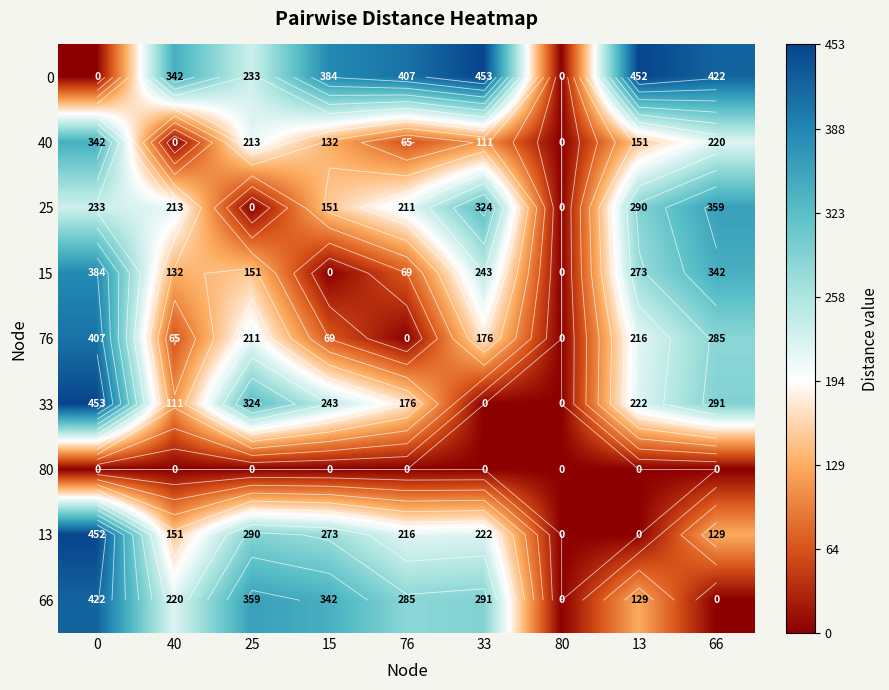

List the series in order of their peak value, lowest first.

80, 40, 25, 15, 76, 66, 13, 0, 33